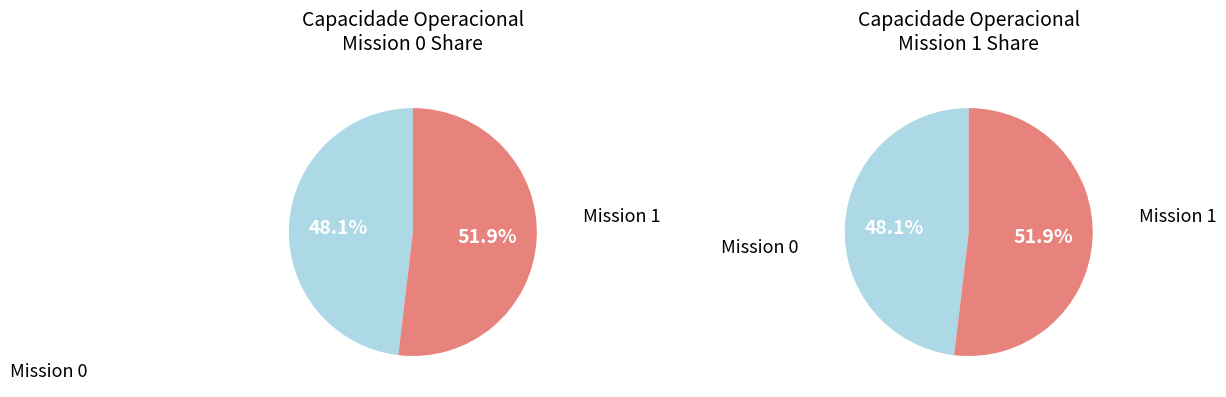

How many segments does this pie chart have?

2